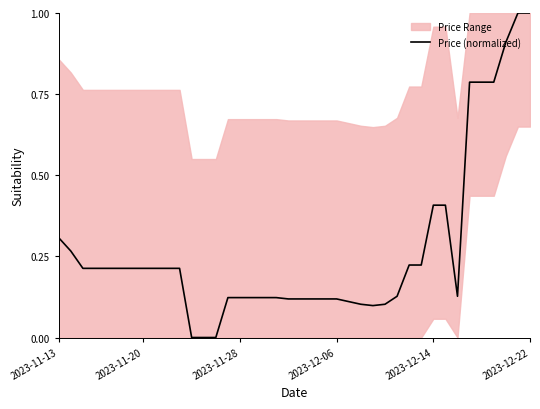

Does the chart display data point markers on the line(s)?

No